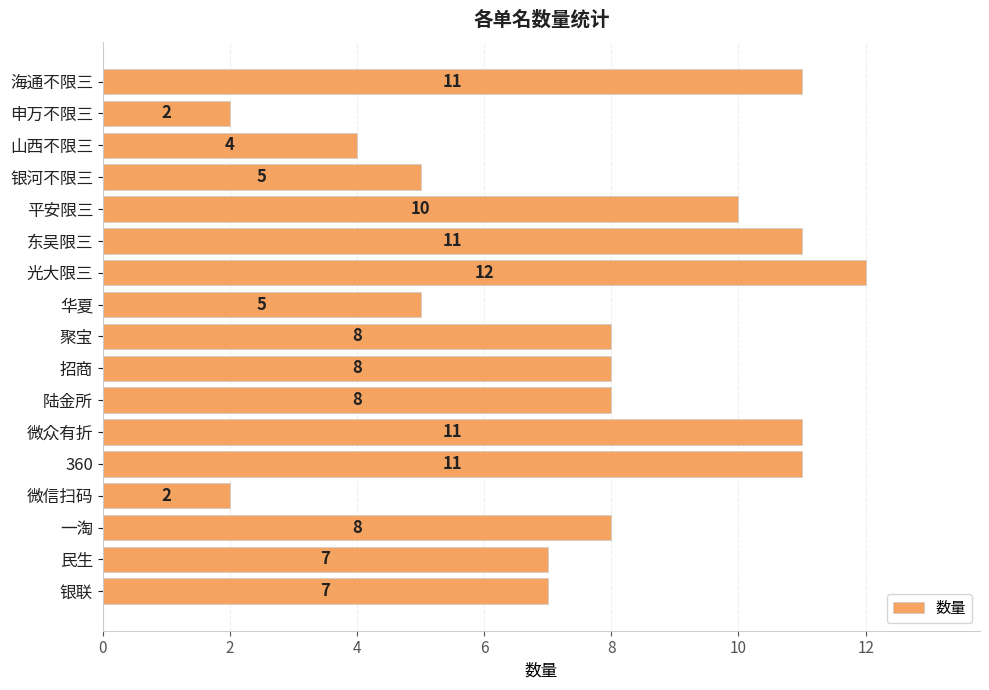

What is the difference between the maximum and minimum values?

10